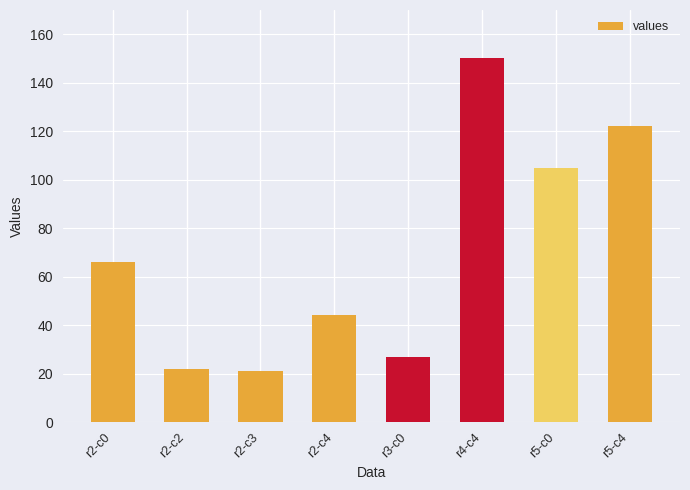

What is the sum of all values?

557